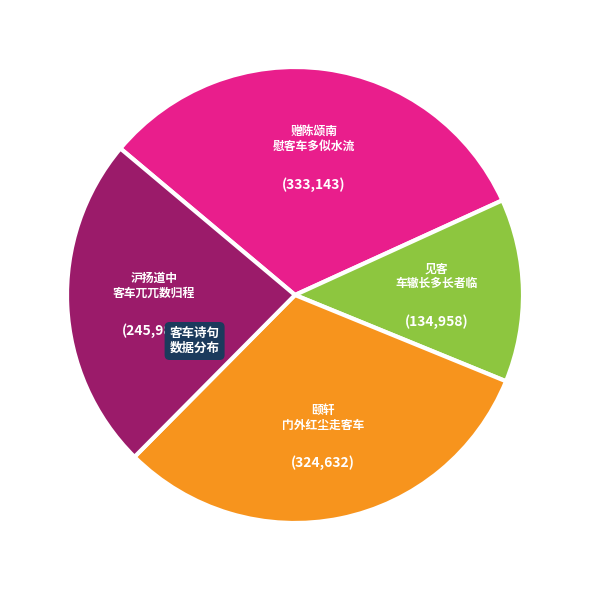

Does any single category account for the majority?

No